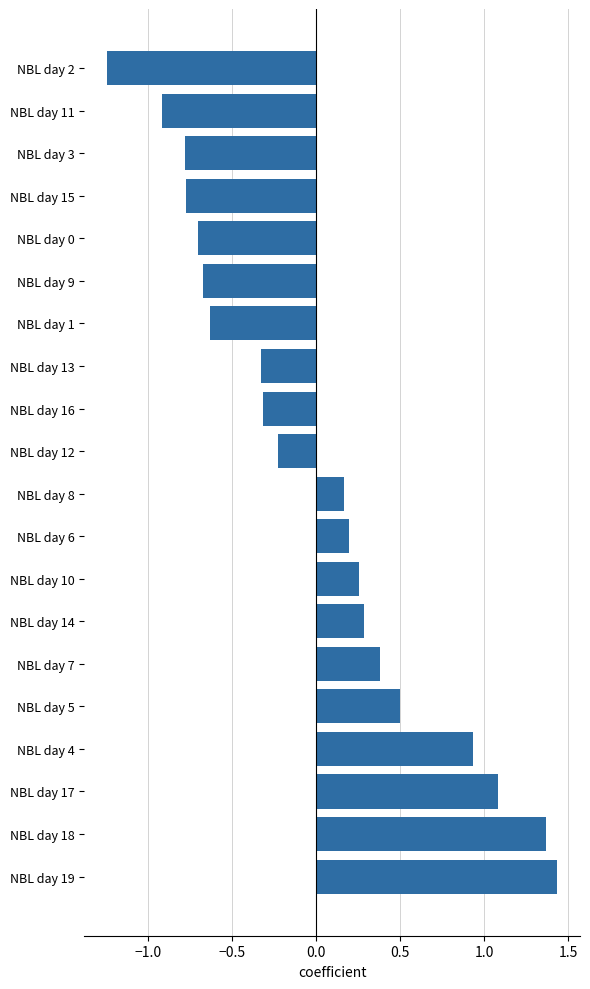

What is the change in value from NBL day 18 to NBL day 13?

-1.7